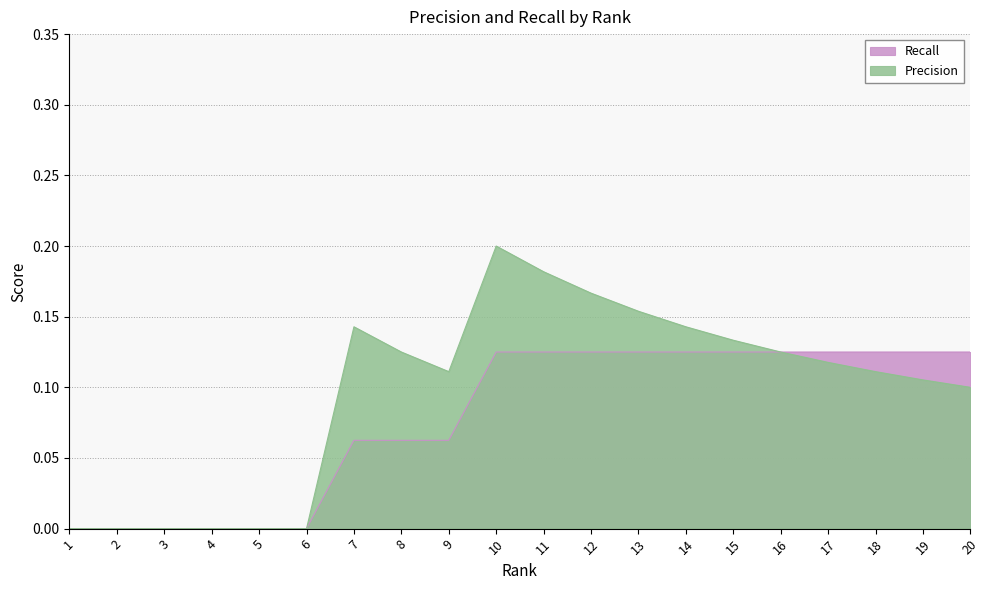

The Recall series shows 0.1 at 17. True or false?

True